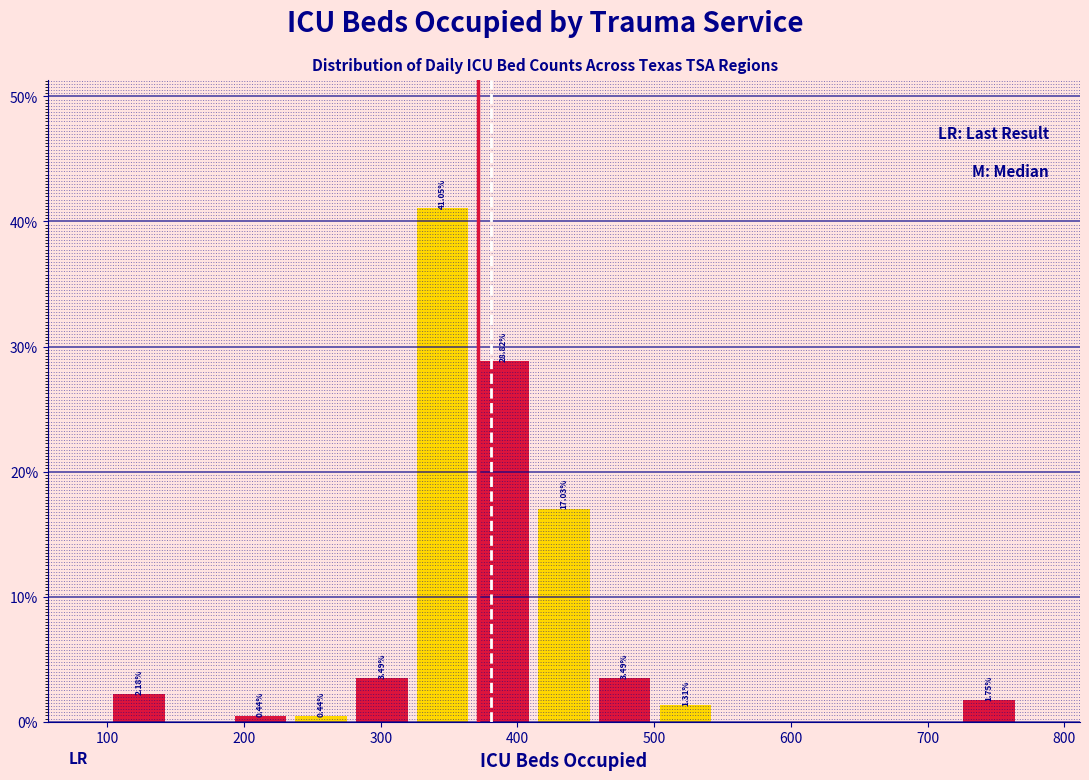

Which range on the x-axis has the tallest bar?

320 to 370